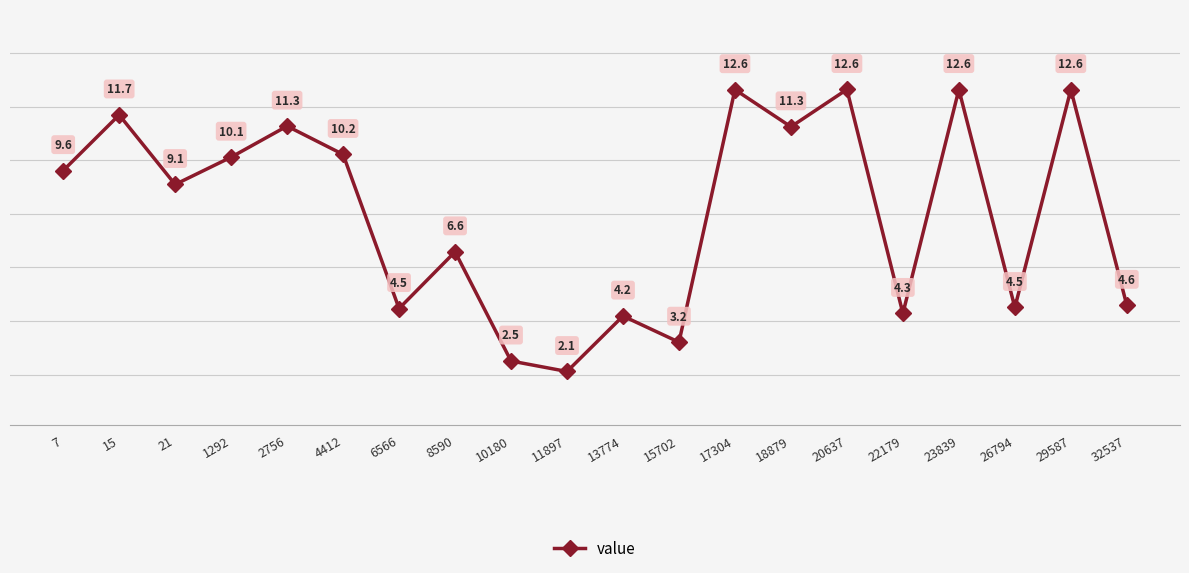

The chart shows a value of 6.4 at 22179. True or false?

False